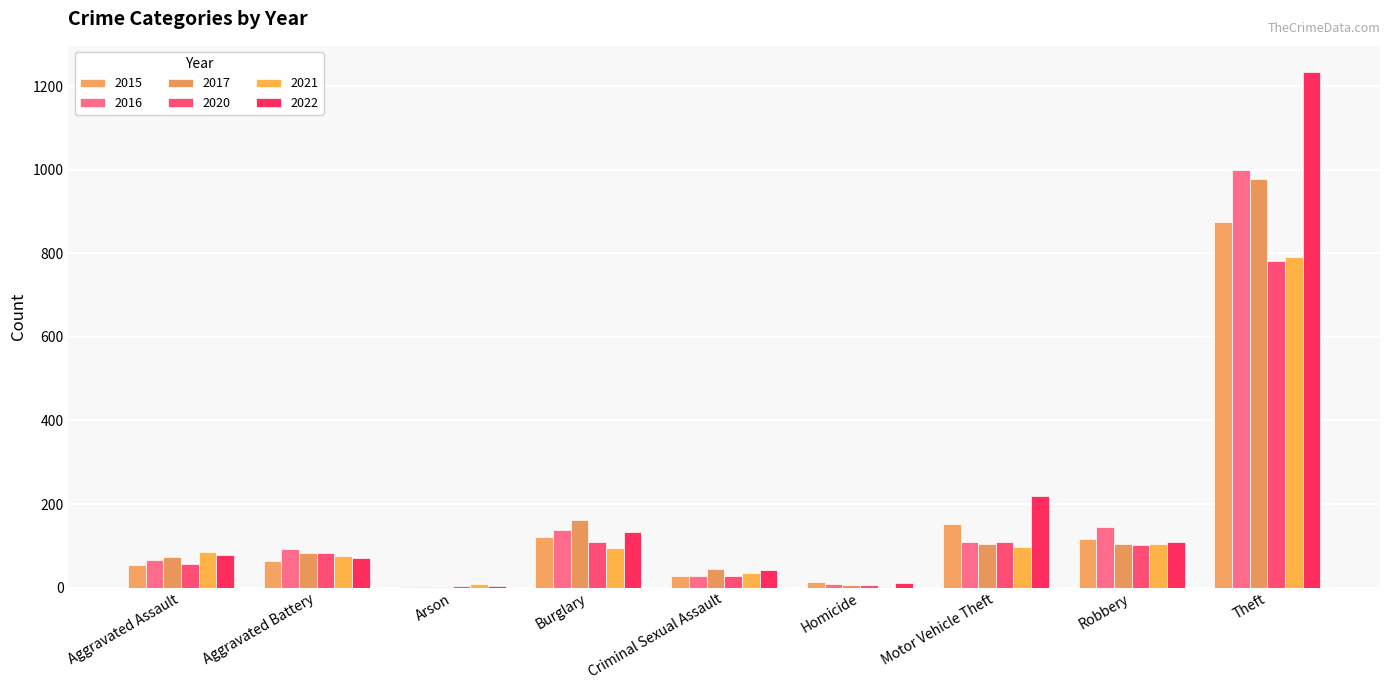

How many categories are shown in the chart?

9